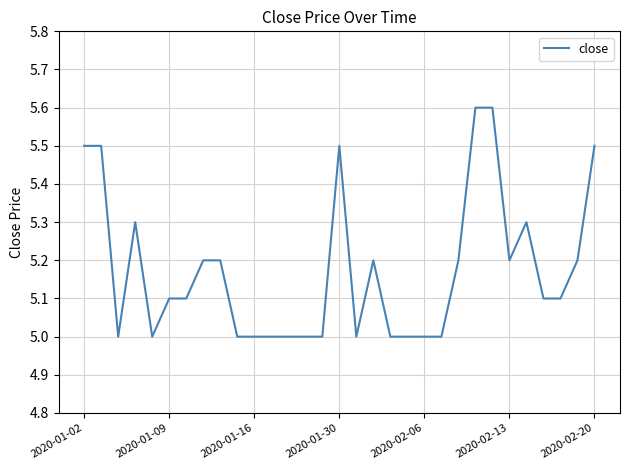

Count the values in the range 5 to 6.

31